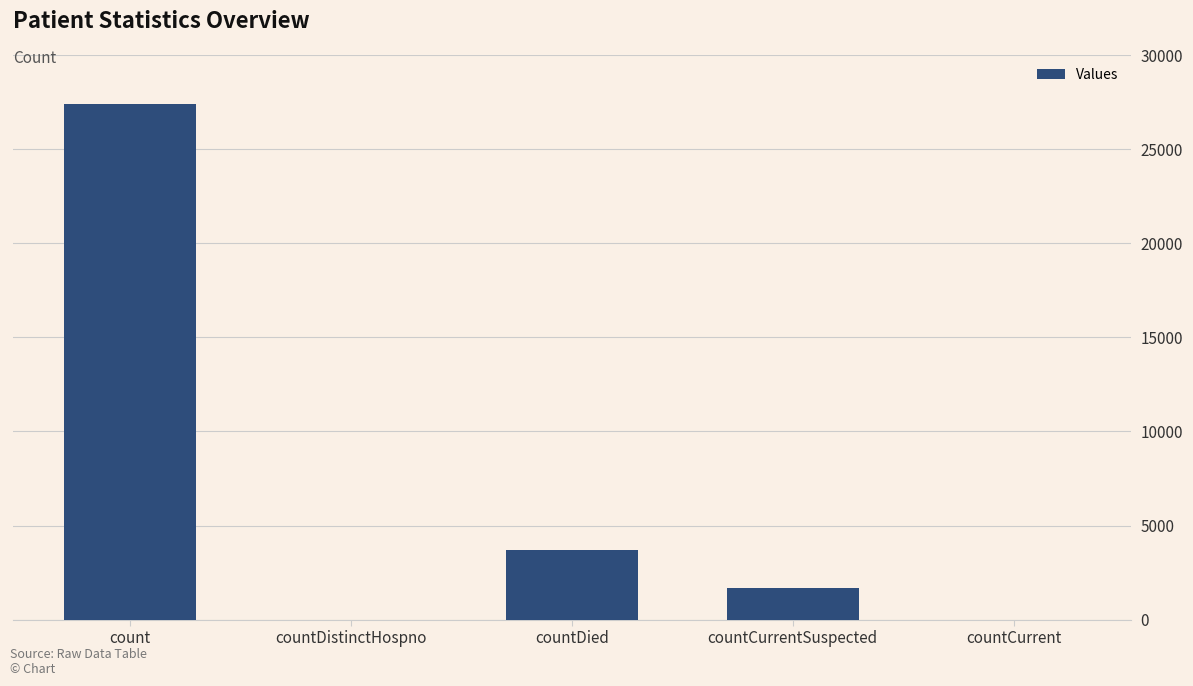

What is the sum of the values at count and countCurrent?

27392